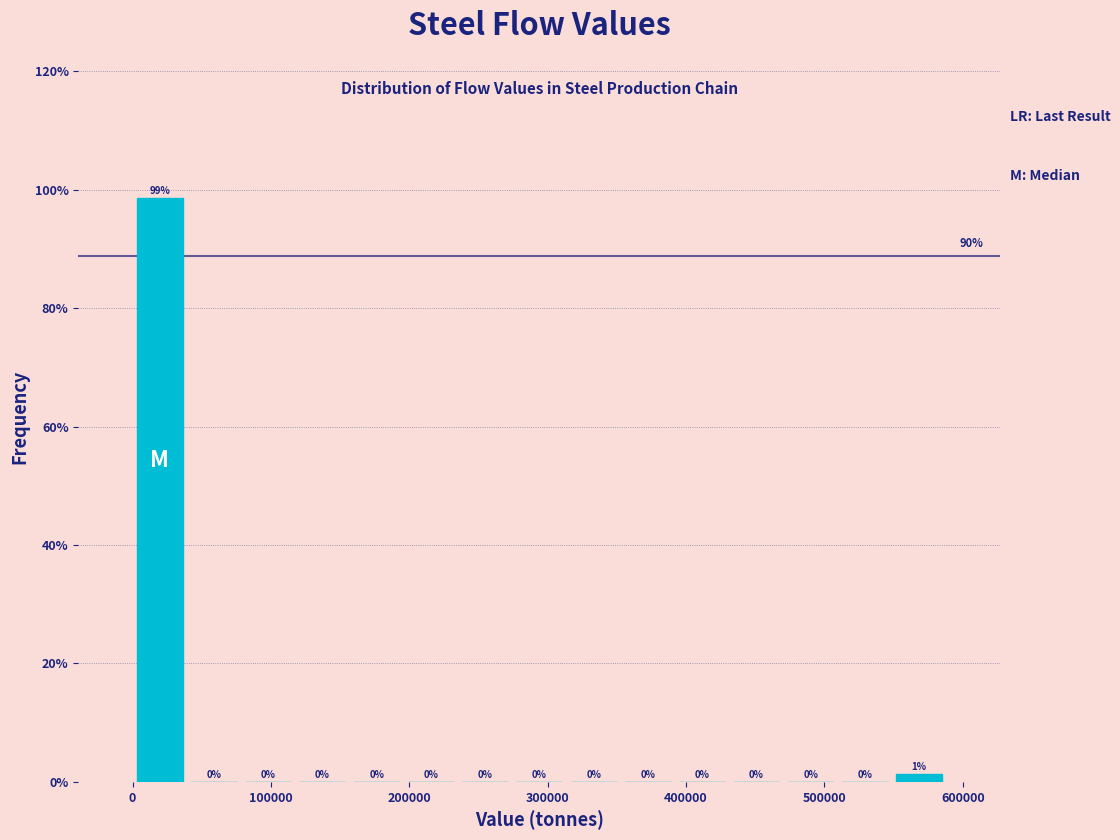

Around what value on the x-axis is the tallest bar? Give the approximate position of its centre, as read against the axis.

20000